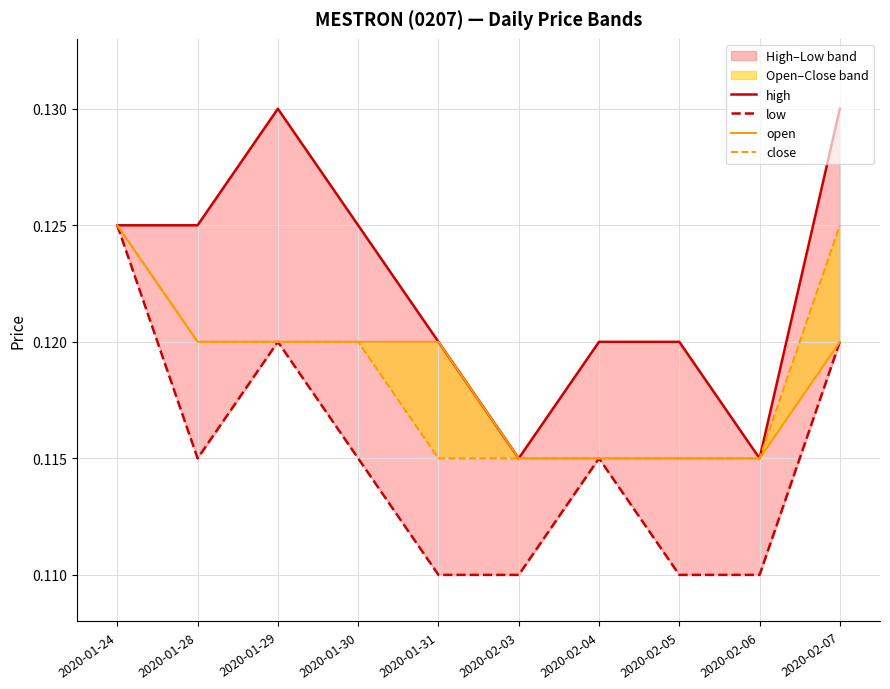

List the labels in order of high value, largest first.

2020-01-29, 2020-02-07, 2020-01-24, 2020-01-28, 2020-01-30, 2020-01-31, 2020-02-04, 2020-02-05, 2020-02-03, 2020-02-06